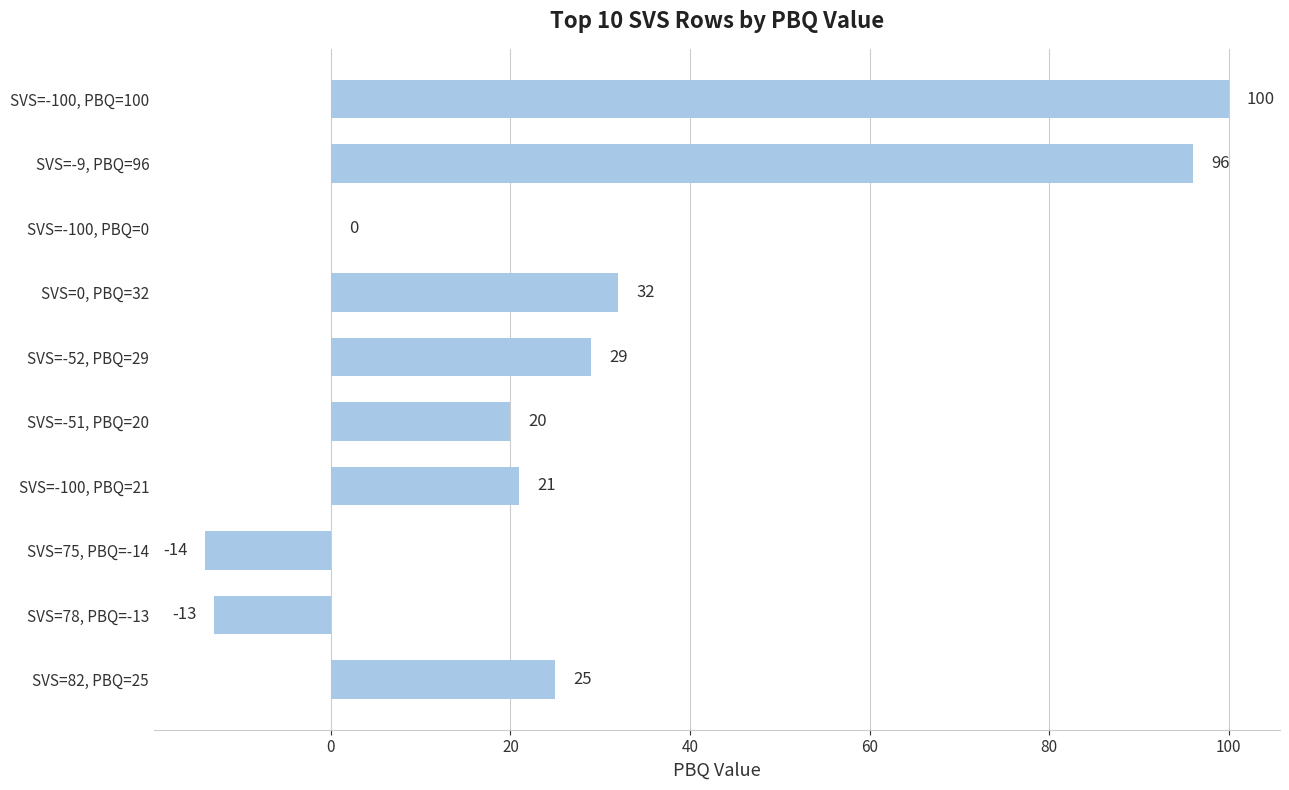

Reading top to bottom, transcribe all the data shown in this chart.

SVS=-100, PBQ=100=100	SVS=-9, PBQ=96=96	SVS=-100, PBQ=0=0	SVS=0, PBQ=32=32	SVS=-52, PBQ=29=29	SVS=-51, PBQ=20=20	SVS=-100, PBQ=21=21	SVS=75, PBQ=-14=-14	SVS=78, PBQ=-13=-13	SVS=82, PBQ=25=25